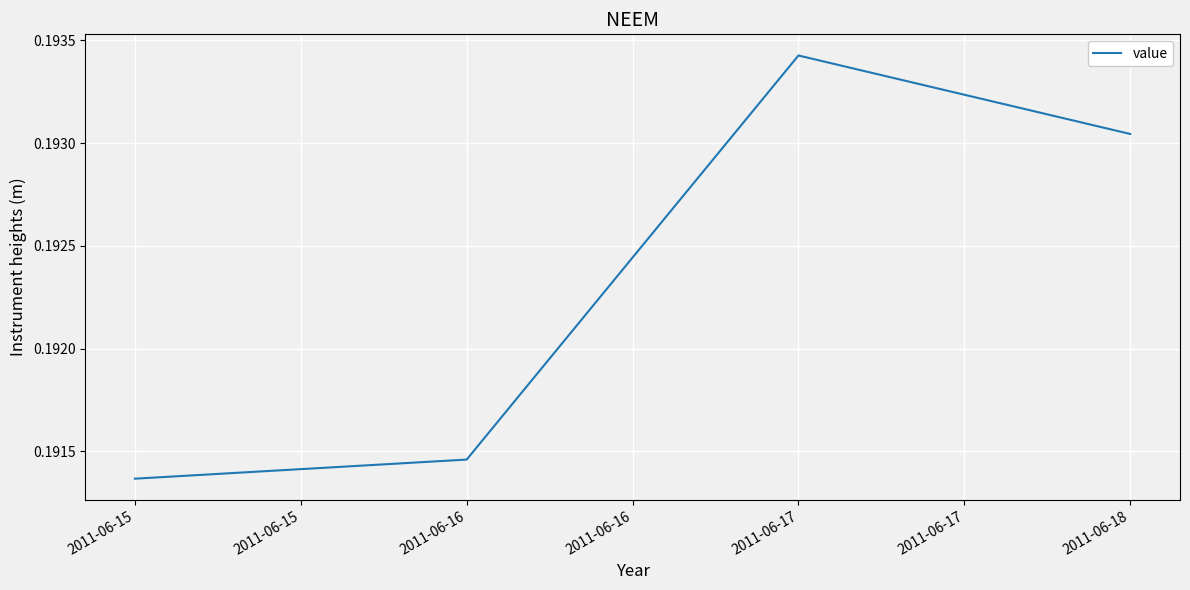

At which category does the data reach its first local peak?

2011-06-17